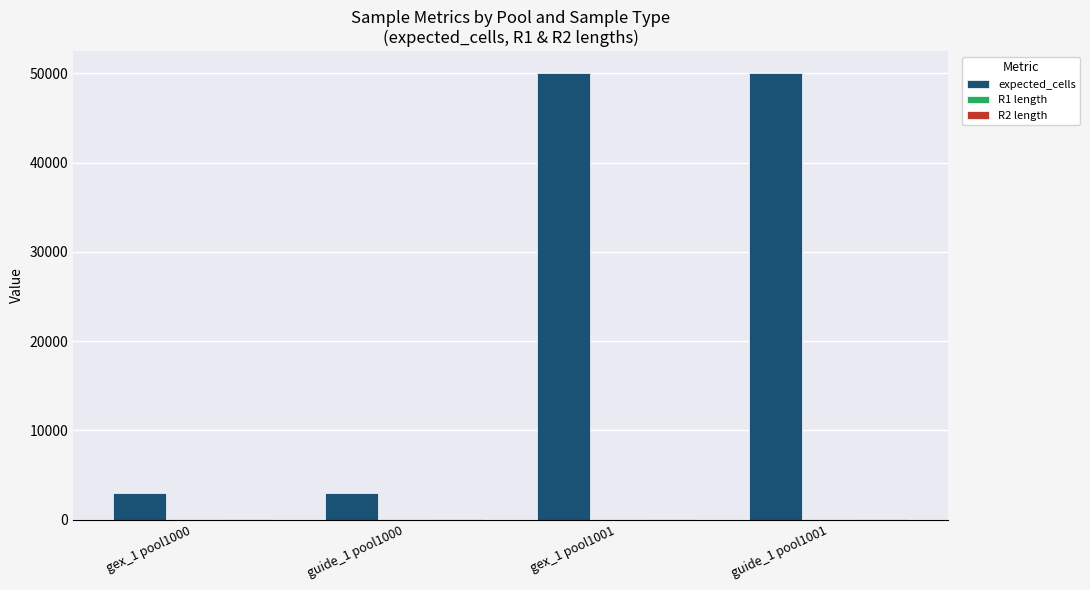

Are the bars grouped side by side (vs. stacked)?

Yes